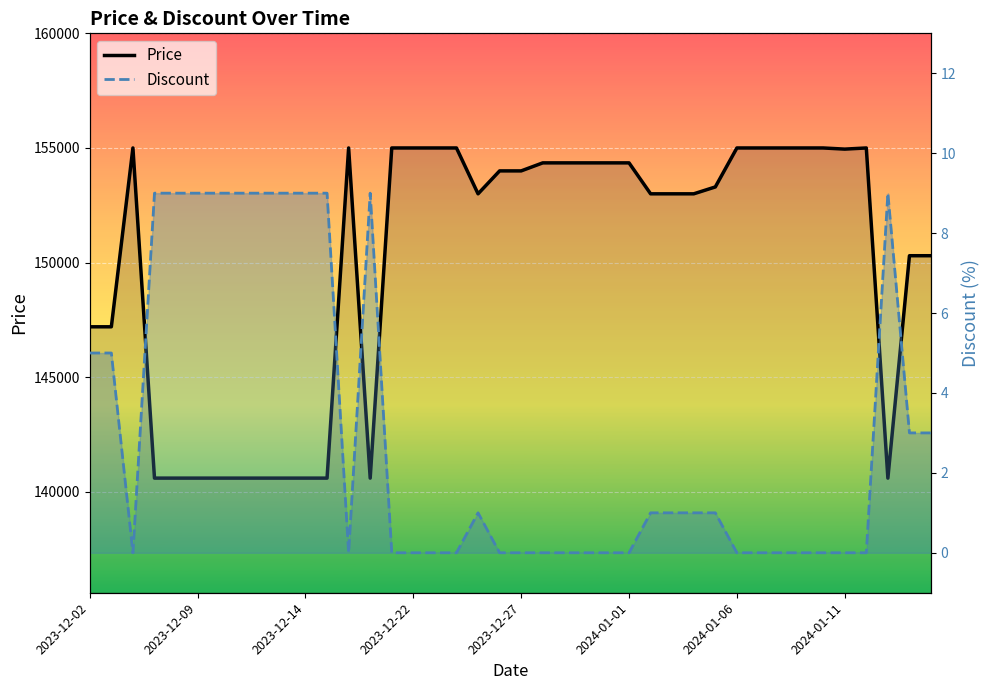

What is the difference between the maximum and minimum values in the Discount series?

9